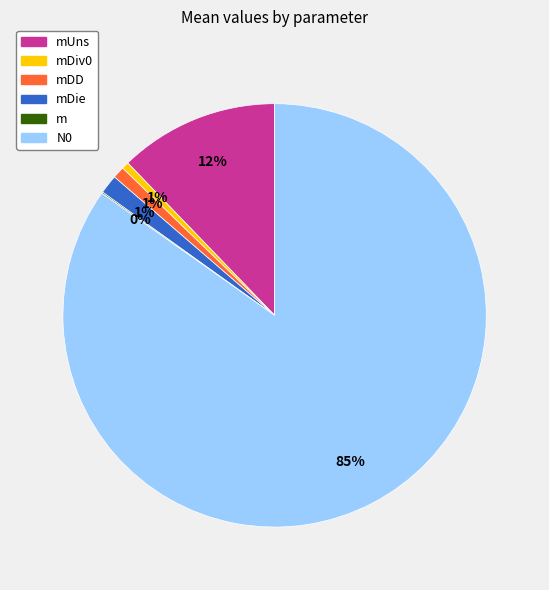

To the nearest percent, what is the average slice percentage?

17%